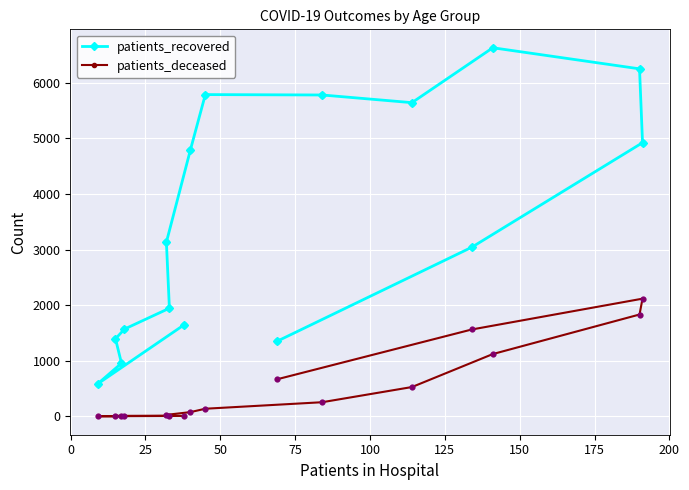

What is the maximum value for patients_deceased?

2117